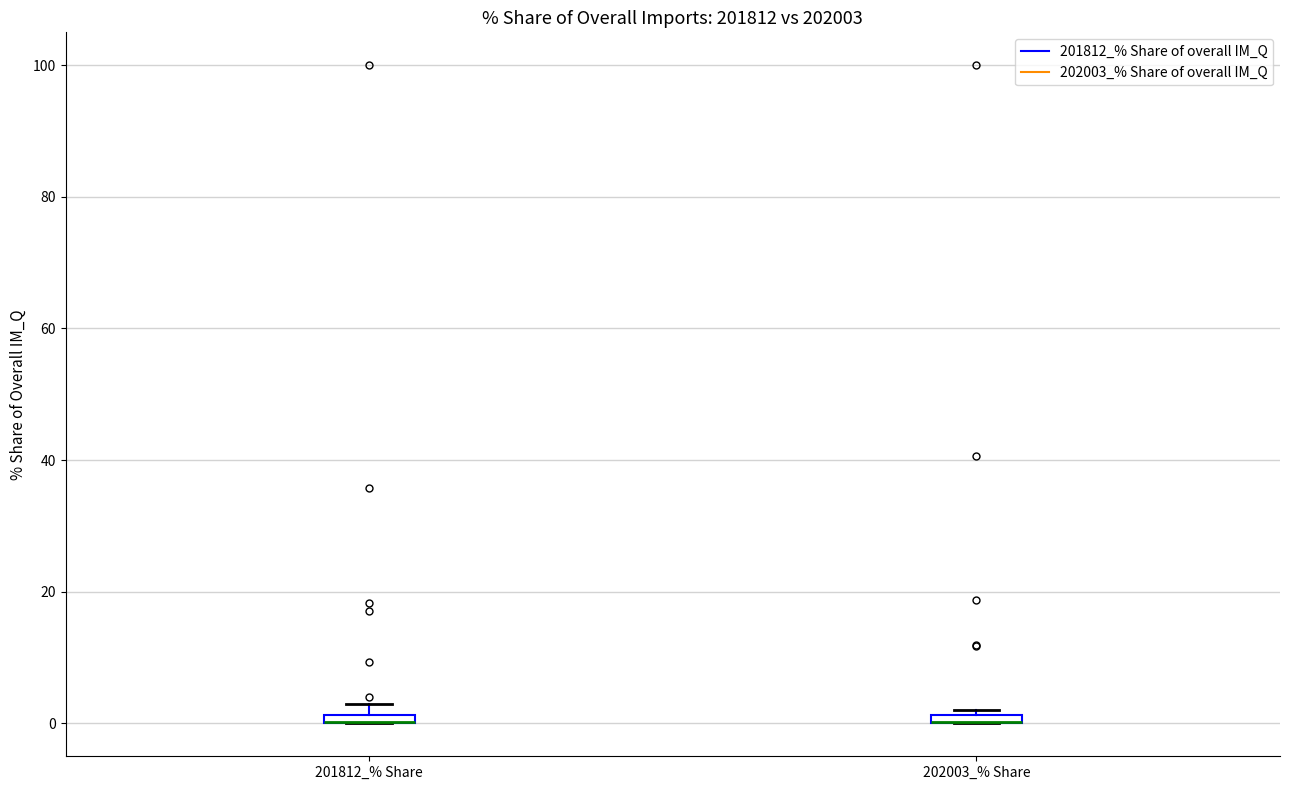

Where is the upper edge of the box for 201812_% Share on the y-axis? The values are not printed on the chart, so give them approximately, as read against the axis.

2